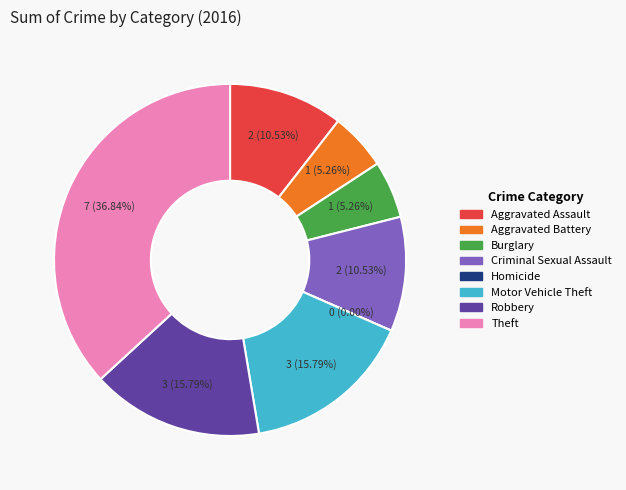

Count the number of slices in the pie.

8